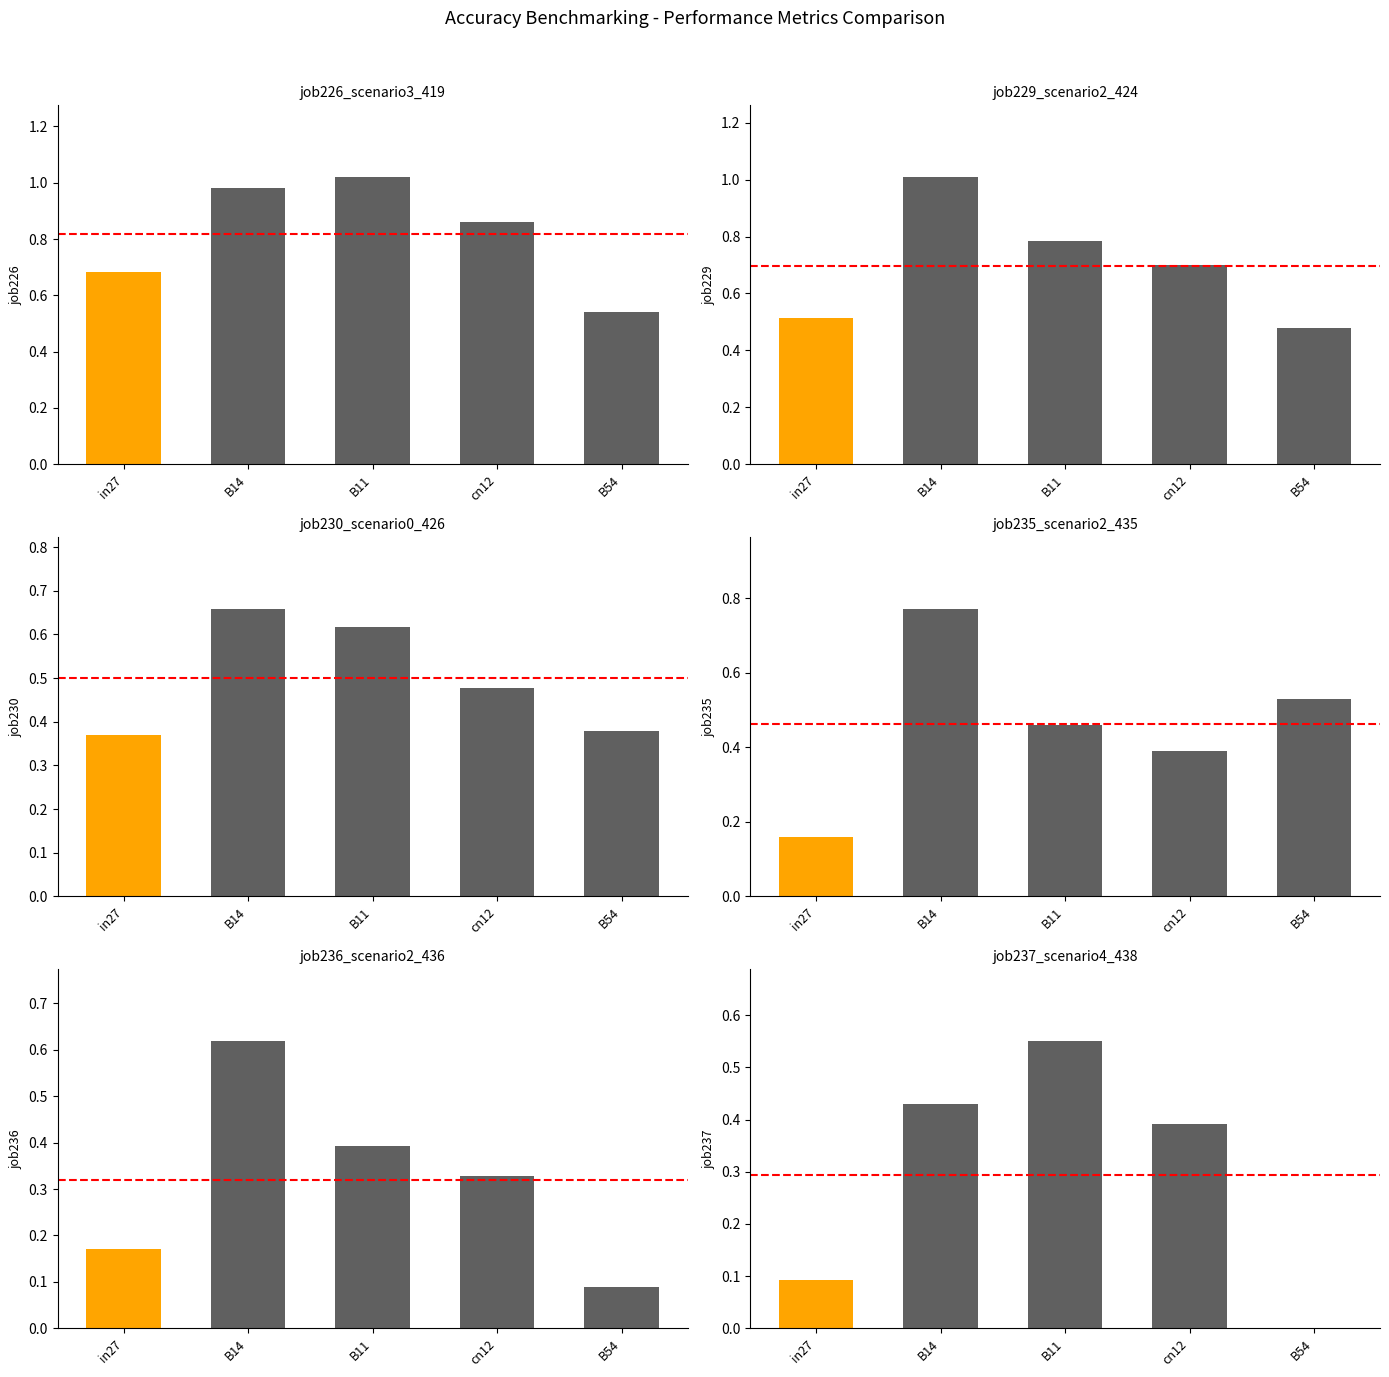

What is the value of the job230_scenario0_426 bar at the 4th from the left?

0.5